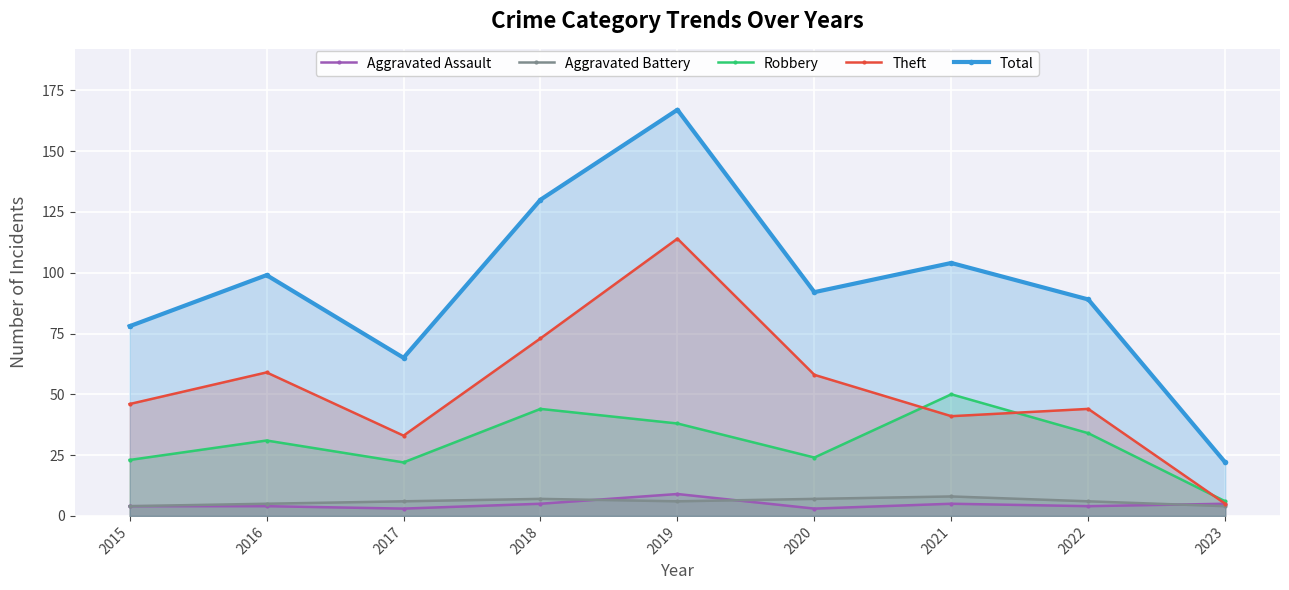

Rank the categories by Aggravated Assault value from highest to lowest.

2019, 2018, 2021, 2023, 2015, 2016, 2022, 2017, 2020